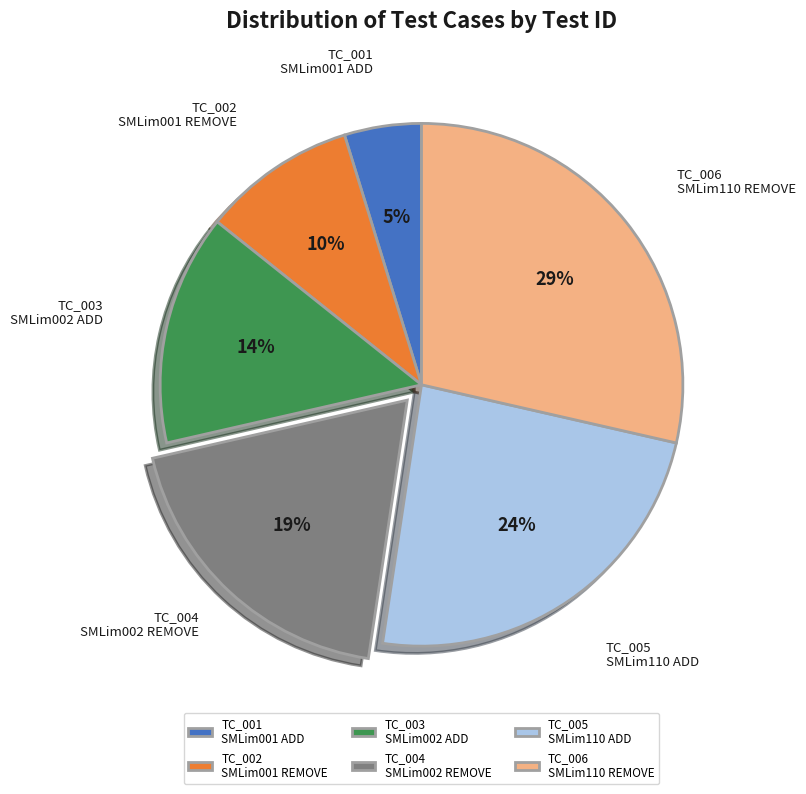

Approximately how many times larger is the value at TC_003 SMLim002 ADD compared to TC_005 SMLim110 ADD?

0.6